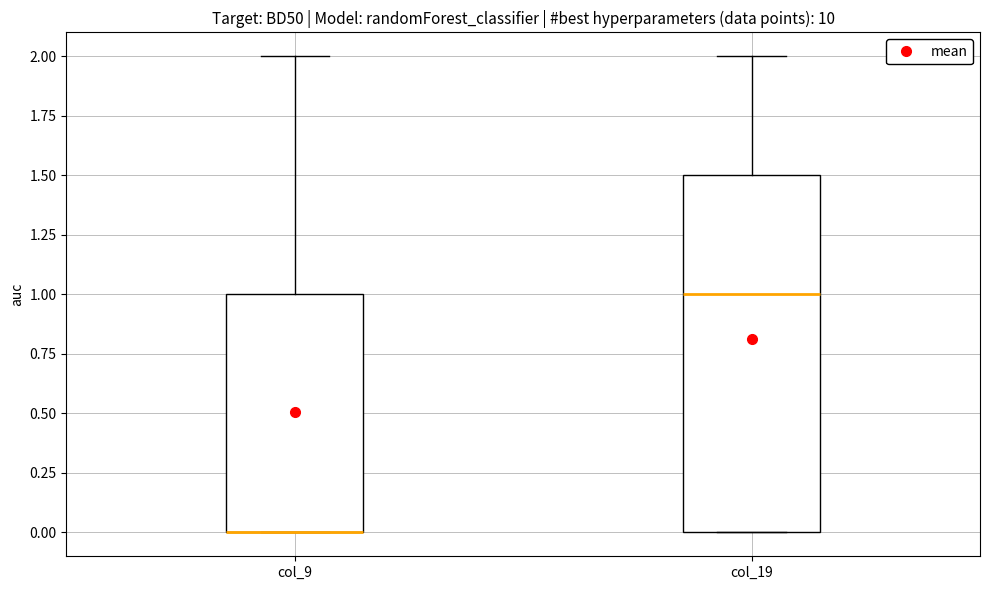

Reading left to right, transcribe this box plot: for each box, give where its median line is, the range the box spans, and where its two whiskers end, as read against the y-axis. The values are not printed on the chart, so give them approximately, as read against the axis.

col_9: median 0.0 (drawn on the box's lower edge), box 0.0 to 1.0, whiskers 0.0 to 2.0
col_19: median 1.0, box 0.0 to 1.5, whiskers 0.0 to 2.0